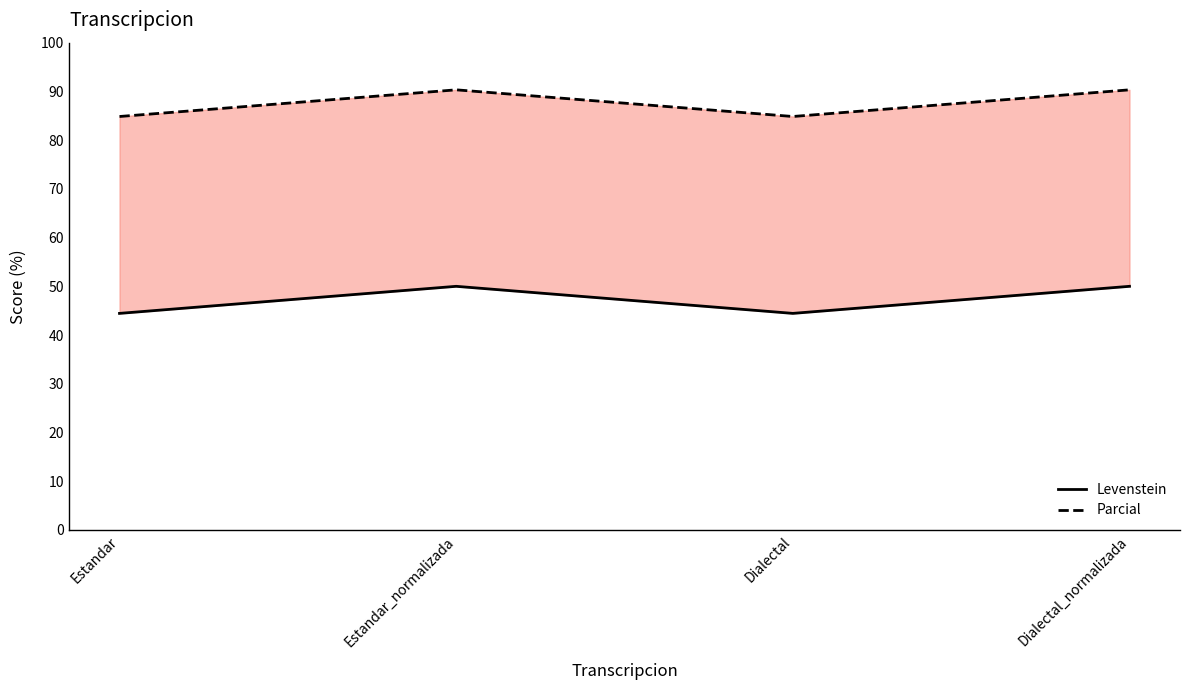

True or false: Levenstein and Parcial intersect in this chart.

False